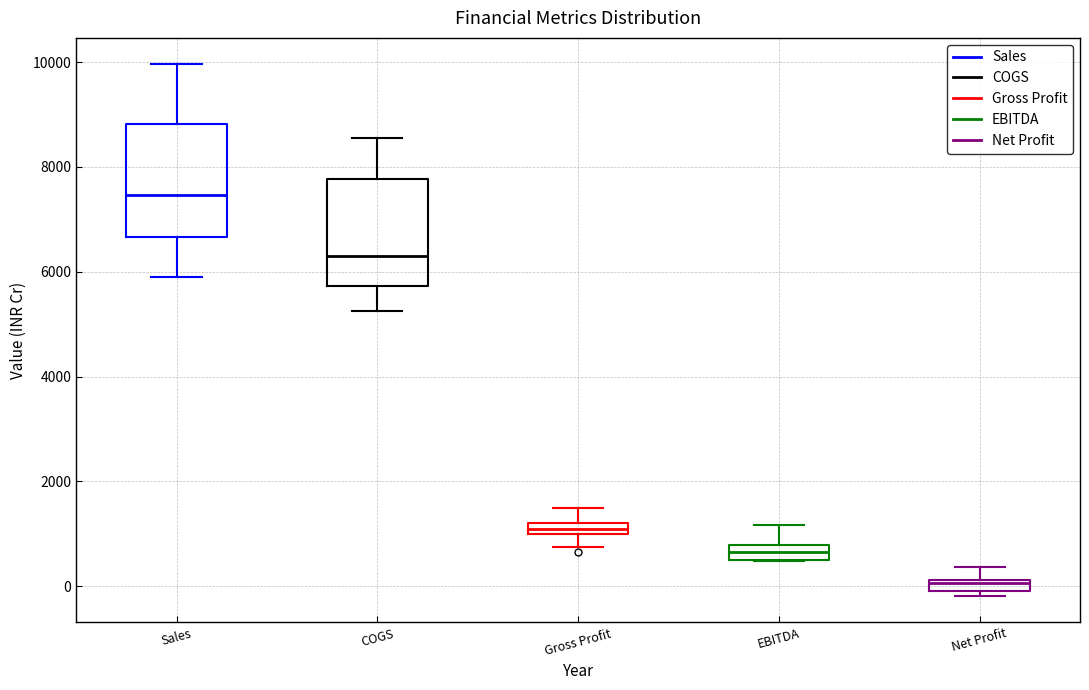

Where is the lower edge of the box for EBITDA on the y-axis? The values are not printed on the chart, so give them approximately, as read against the axis.

600